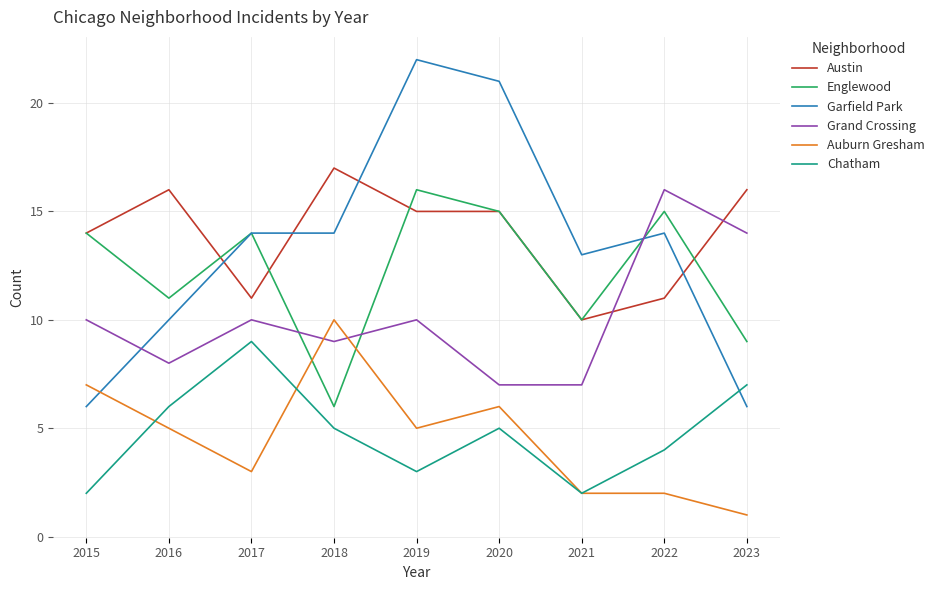

How many Grand Crossing values are between 8 and 10?

5